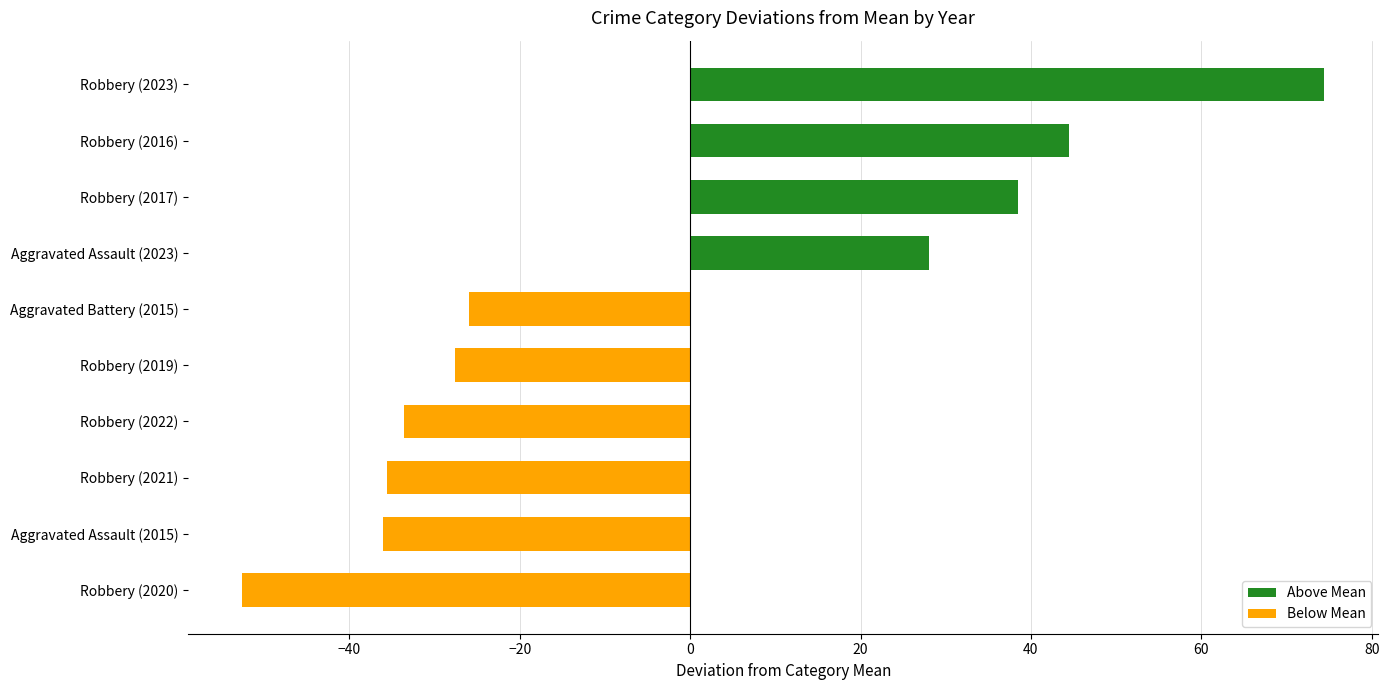

Read the value at Aggravated Assault (2023).

28.0